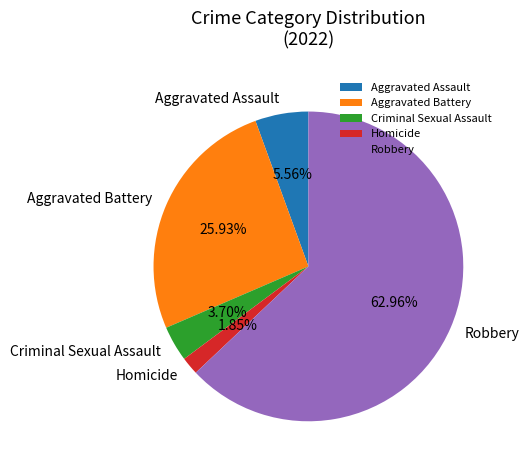

Rank the categories by value from highest to lowest.

Robbery, Aggravated Battery, Aggravated Assault, Criminal Sexual Assault, Homicide